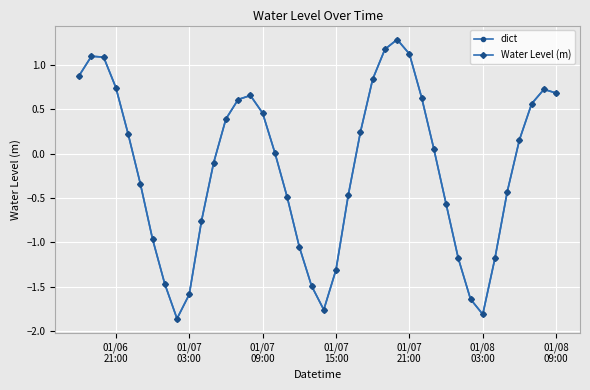

True or false: Water Level (m) and dict cross at least once.

False